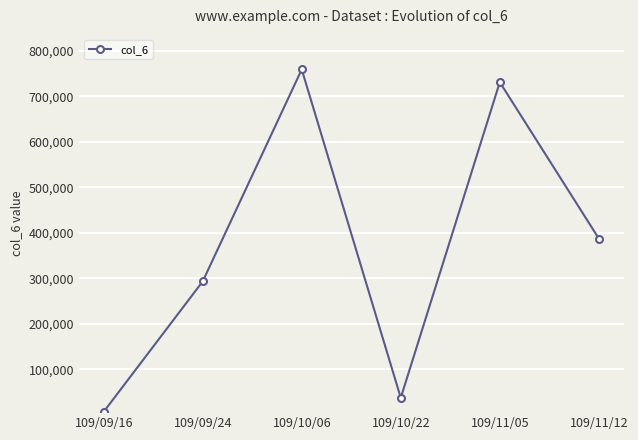

At which label does the data first exceed 387360?

109/10/06